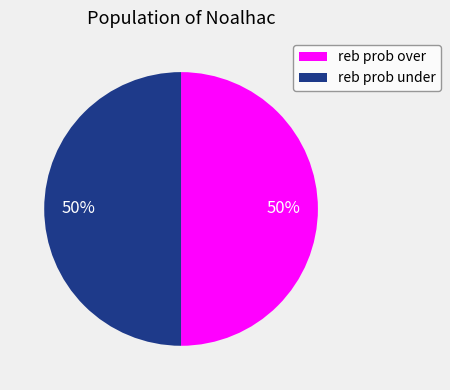

How many slices are in this pie chart?

2